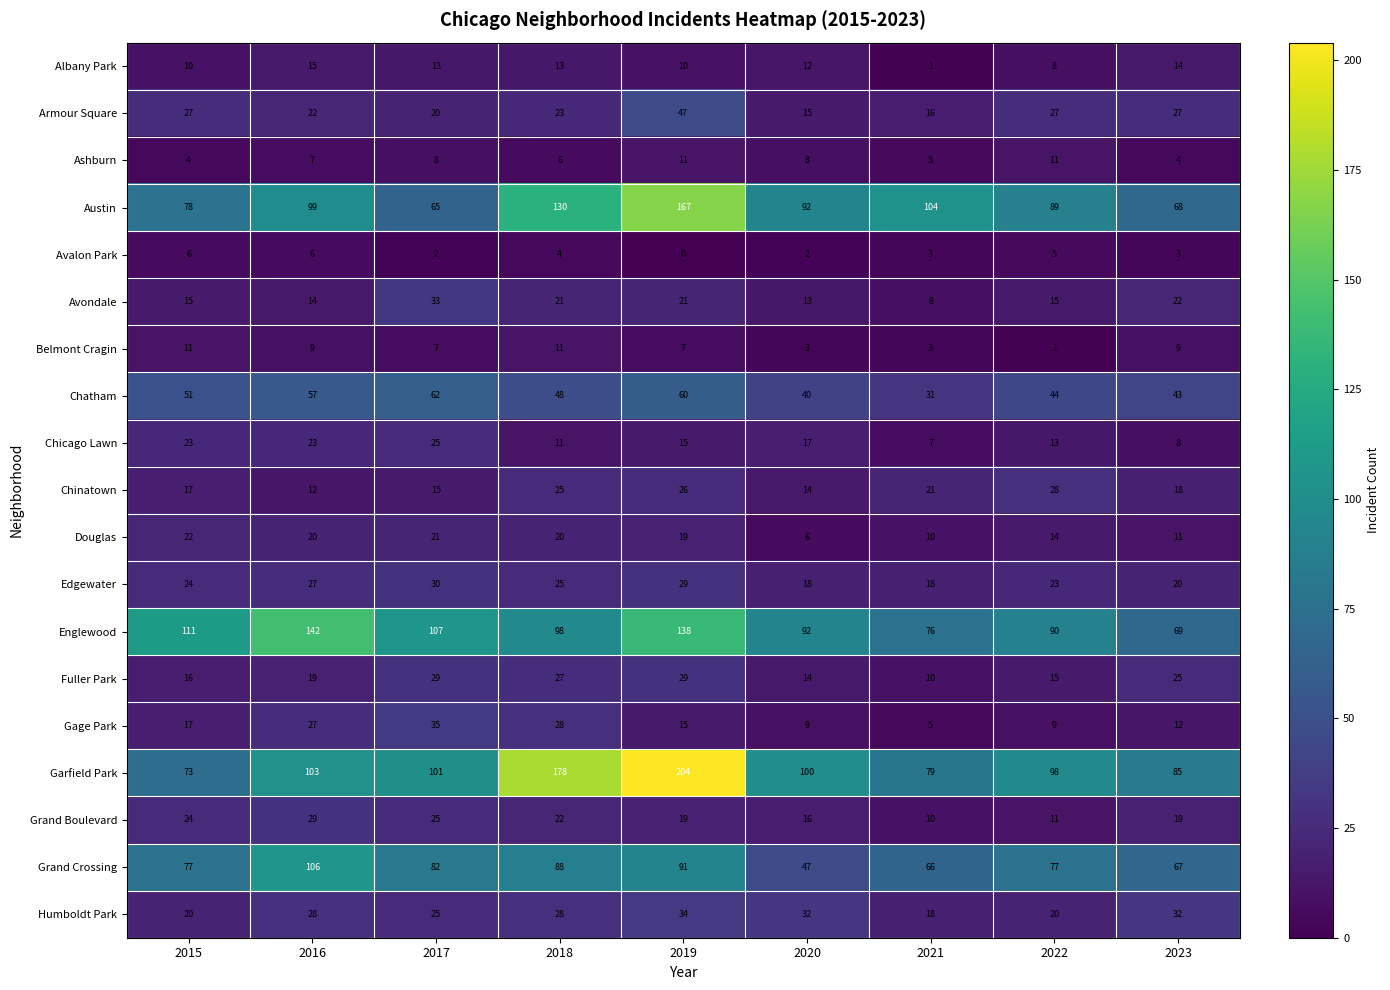

What is the difference between the highest and lowest values at 2022?

97